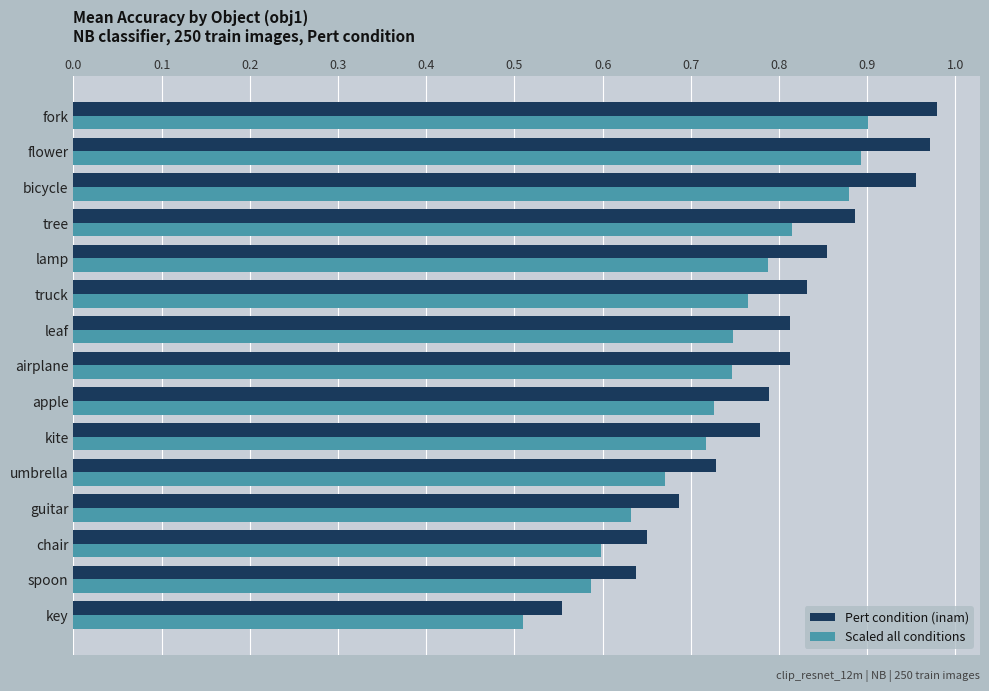

True or false: Scaled all conditions has a value of 0.5 at key.

True